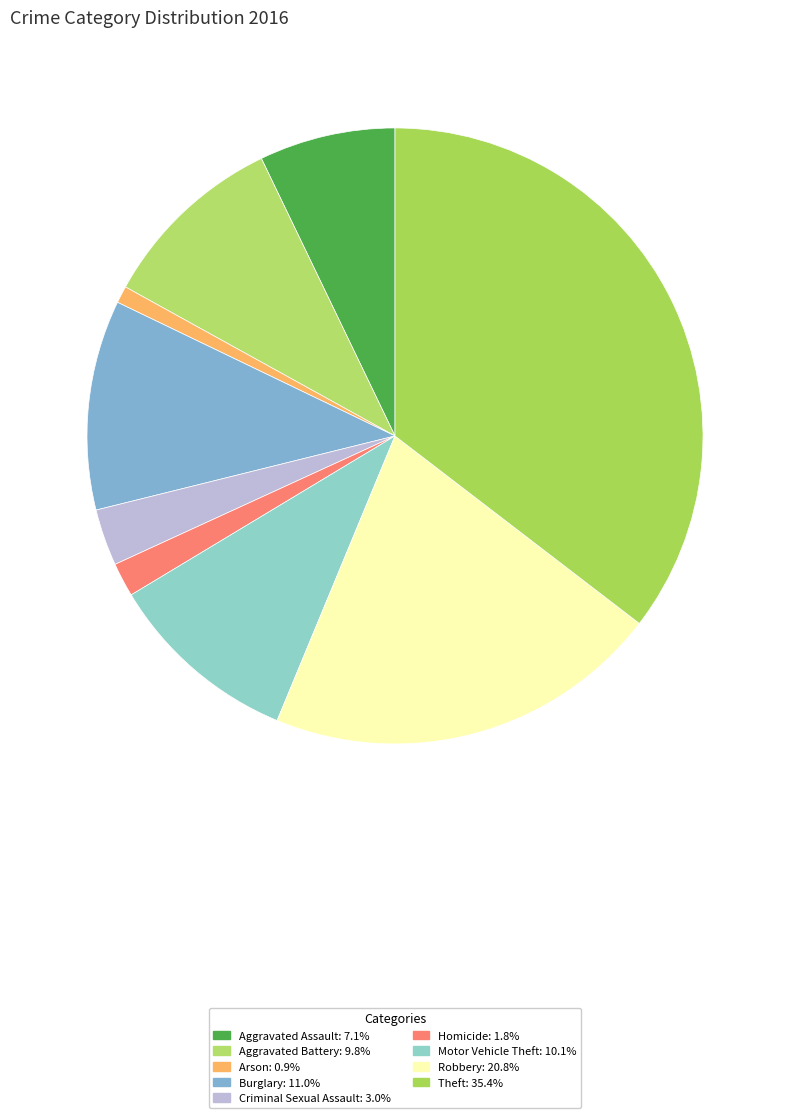

To the nearest percent, what percentage of the pie is Criminal Sexual Assault?

3%